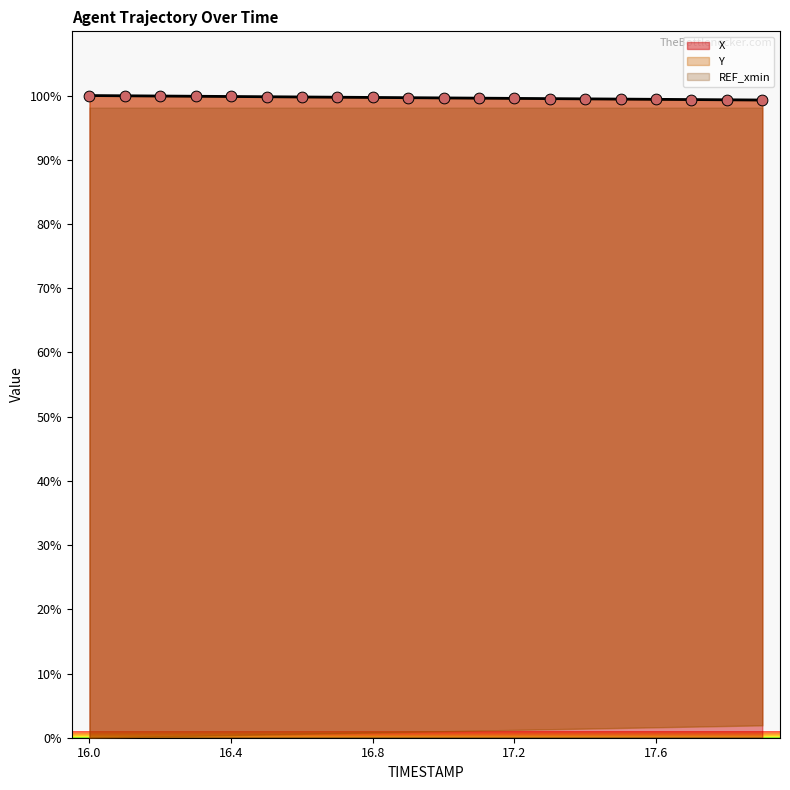

Is the value of X at 17.0 greater than the value of Y at 17.1?

Yes